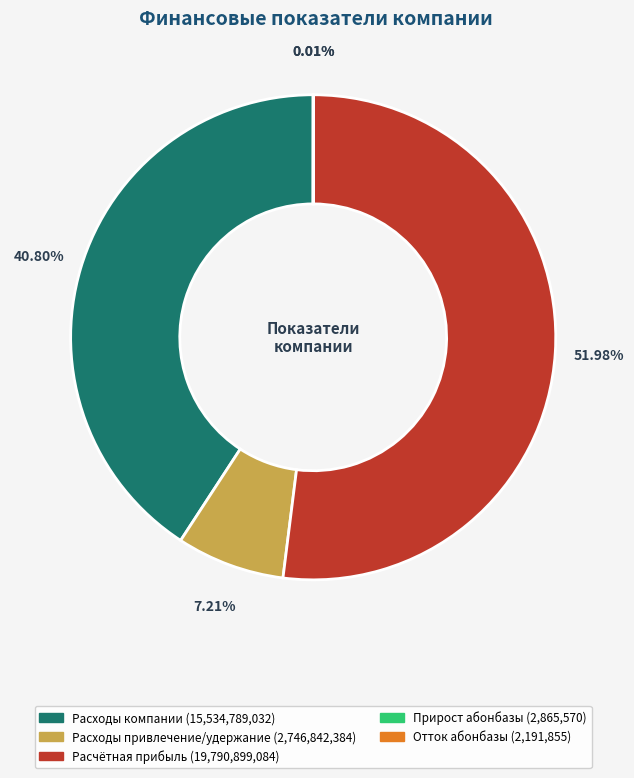

Which category has the biggest portion of the pie?

Расчётная прибыль